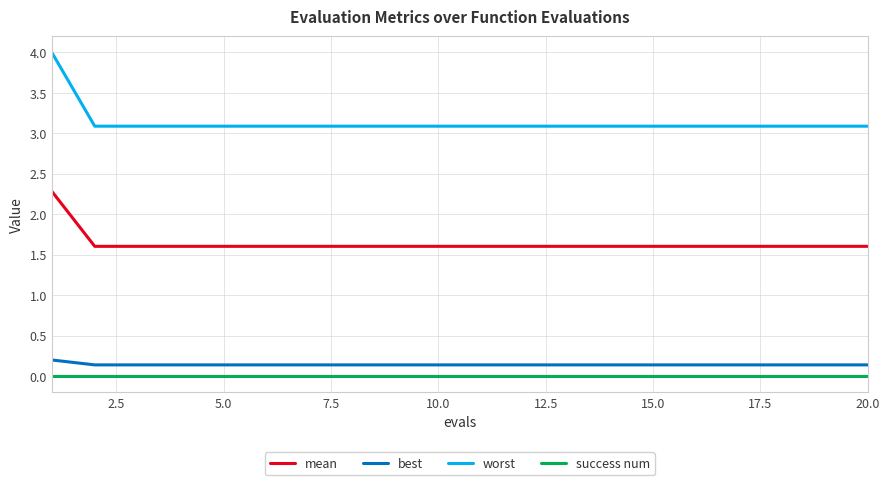

List the series in order of their peak value, lowest first.

success num, best, mean, worst